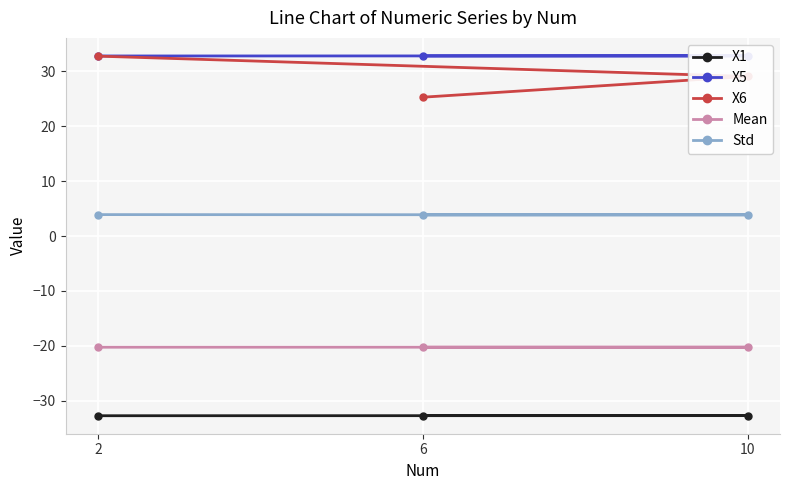

What is the value of the X6 point at the 2nd from the left?

25.2